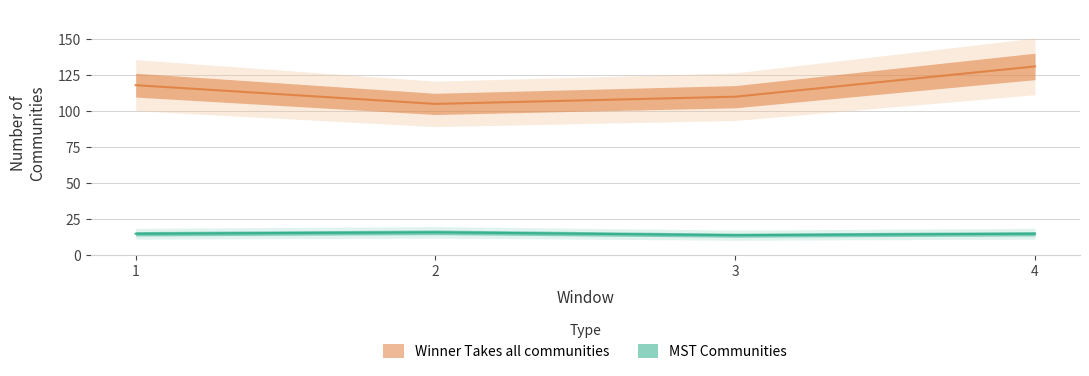

Rank the series at 3 from lowest to highest value.

MST Communities, Winner Takes all communities